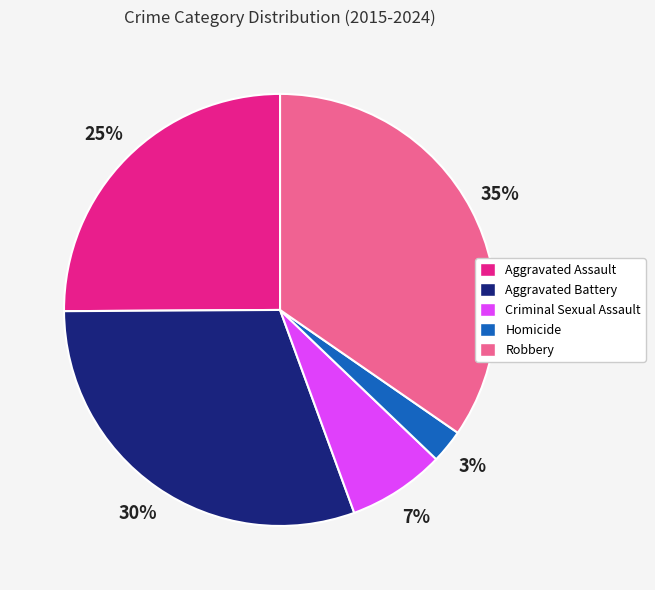

Which has a higher value, Aggravated Assault or Robbery?

Robbery